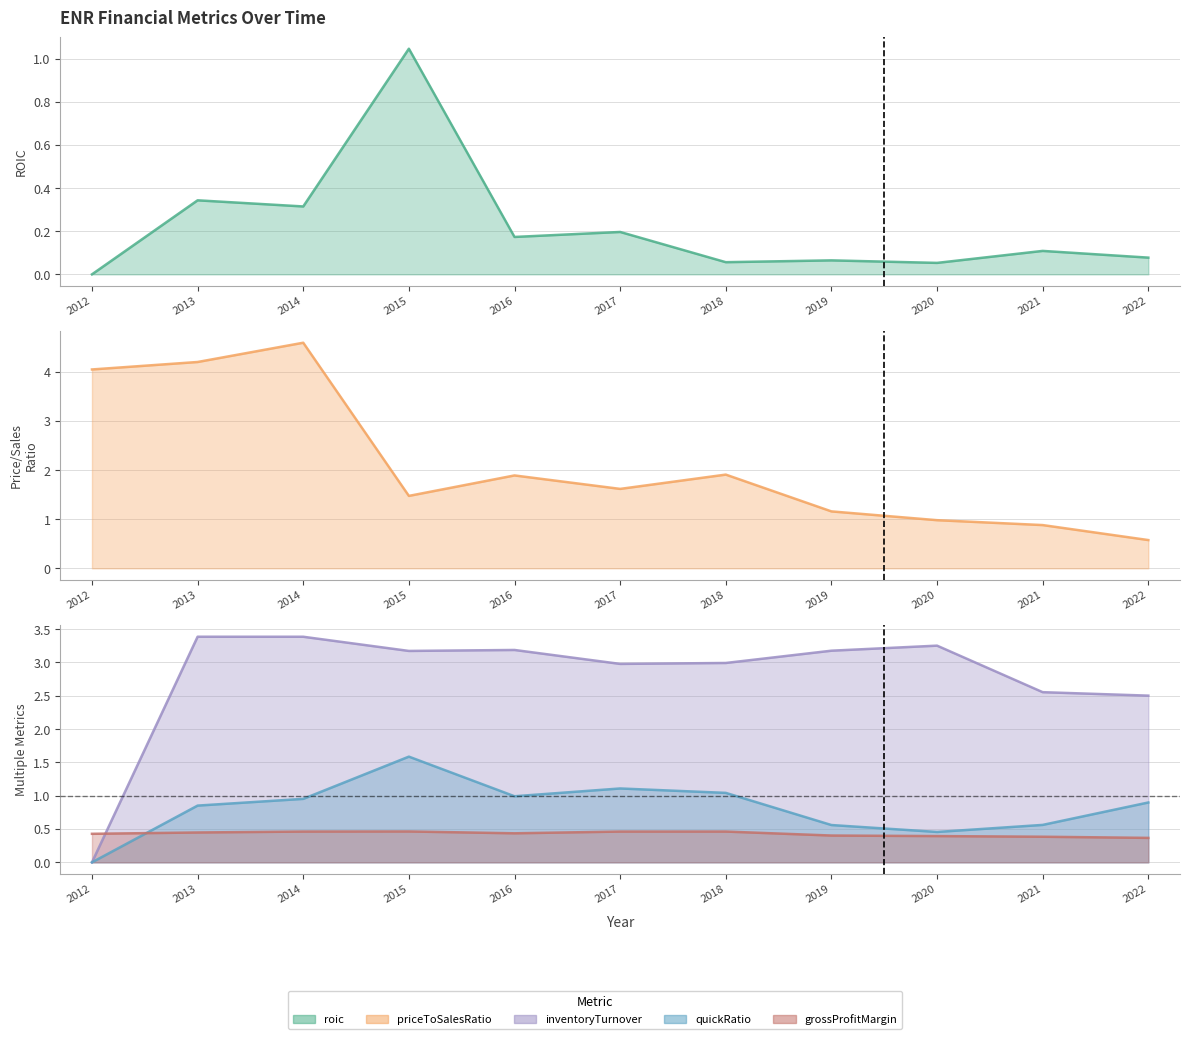

The value of inventoryTurnover at 2012 is -1.6. True or false?

False